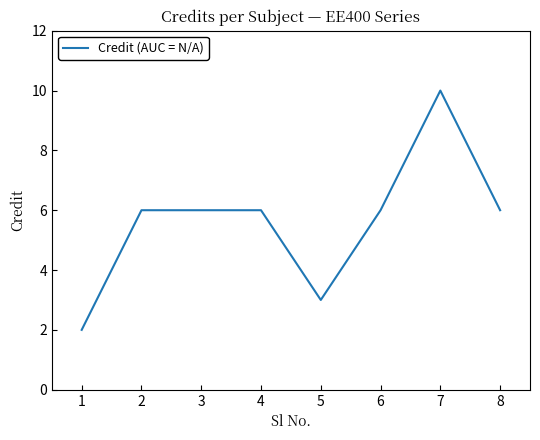

Read the value at 5.

3